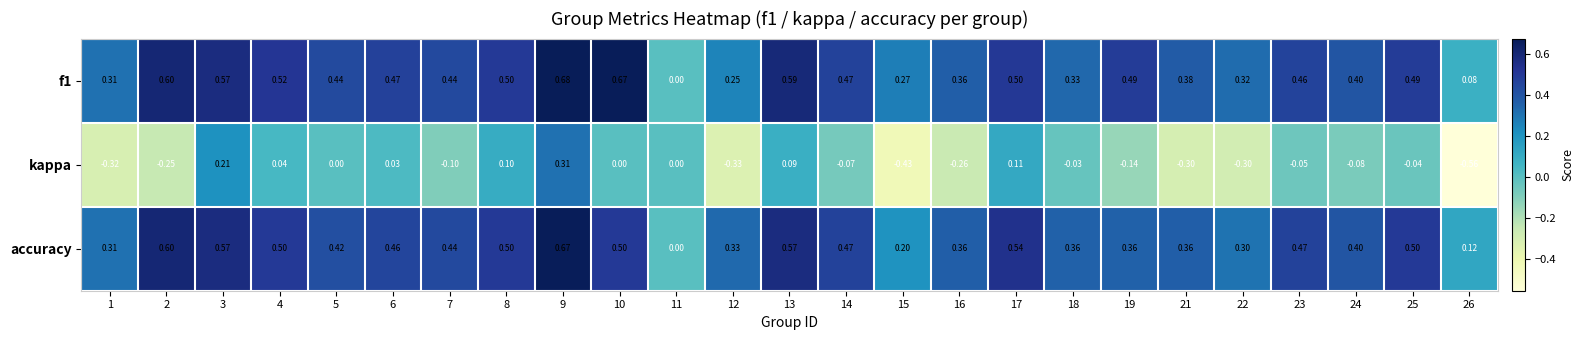

Which series has the widest spread of values?

kappa